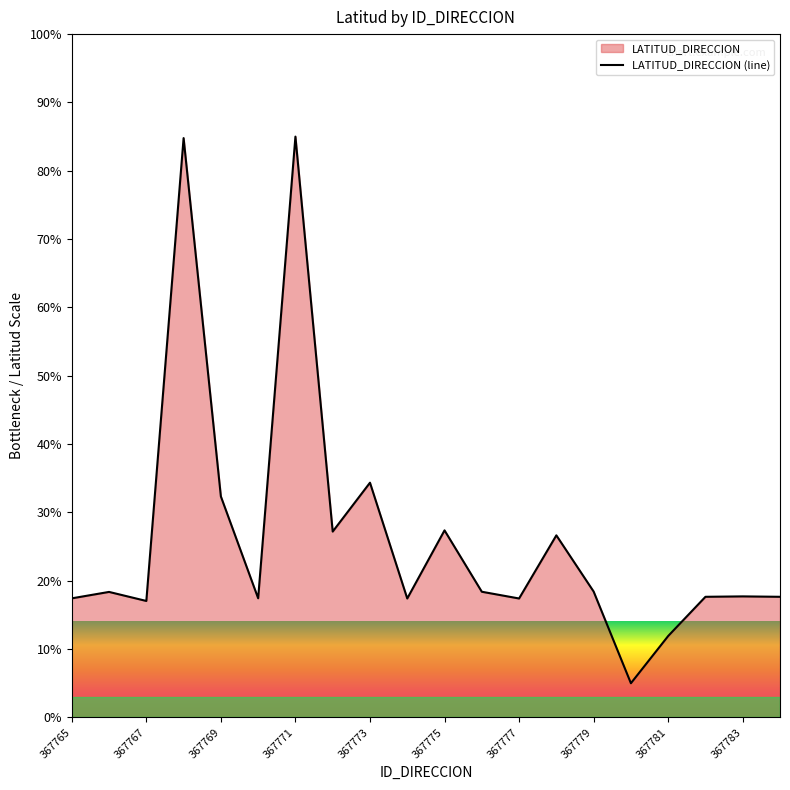

What is the difference between the values at 367773 and 367775?

7.0